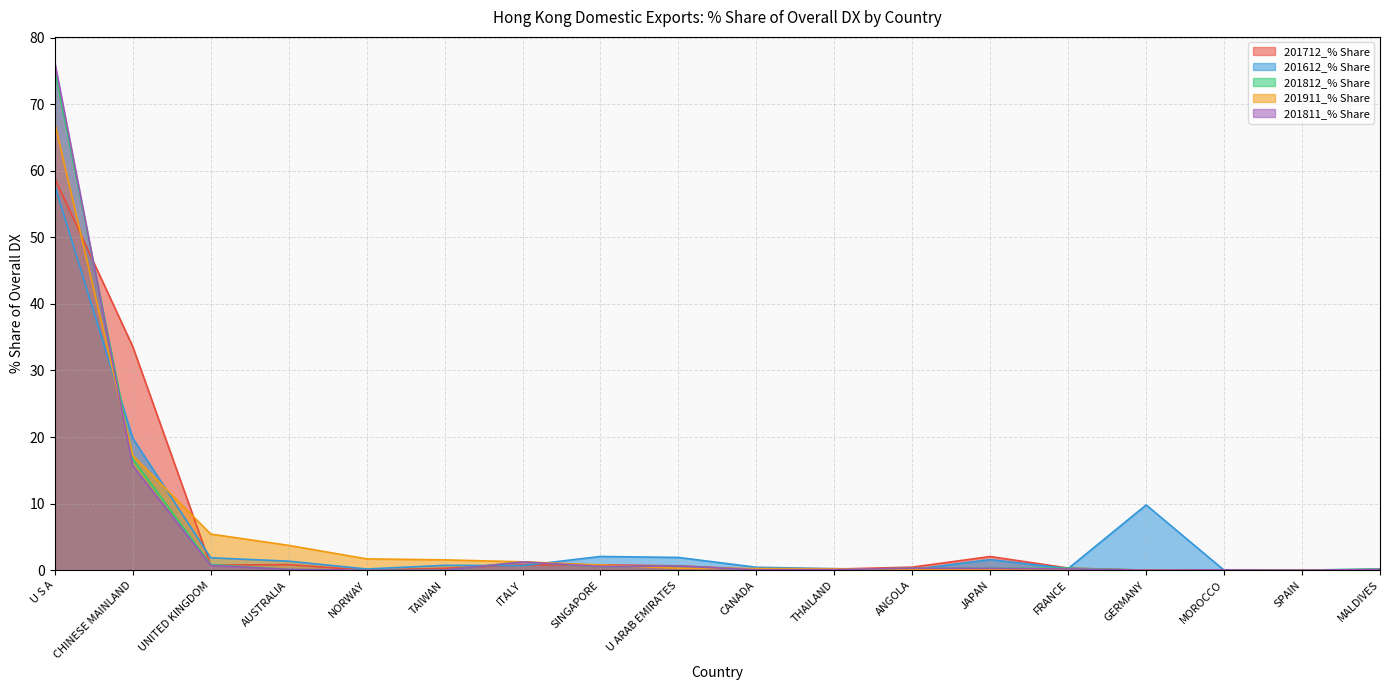

Where is the first local maximum for 201712_% Share?

AUSTRALIA